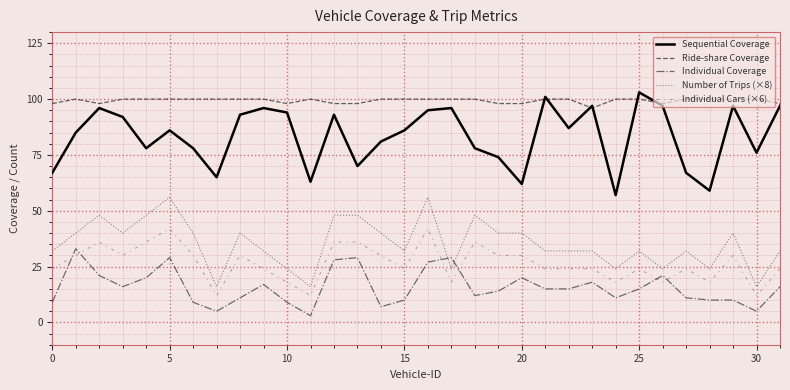

True or false: Ride-share Coverage and Individual Coverage intersect in this chart.

False